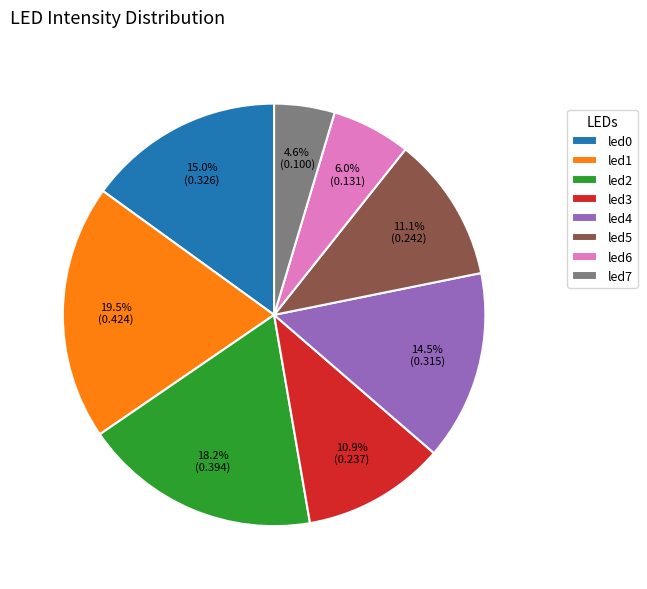

Combined, what portion of the pie is led5 and led0?

26.2%